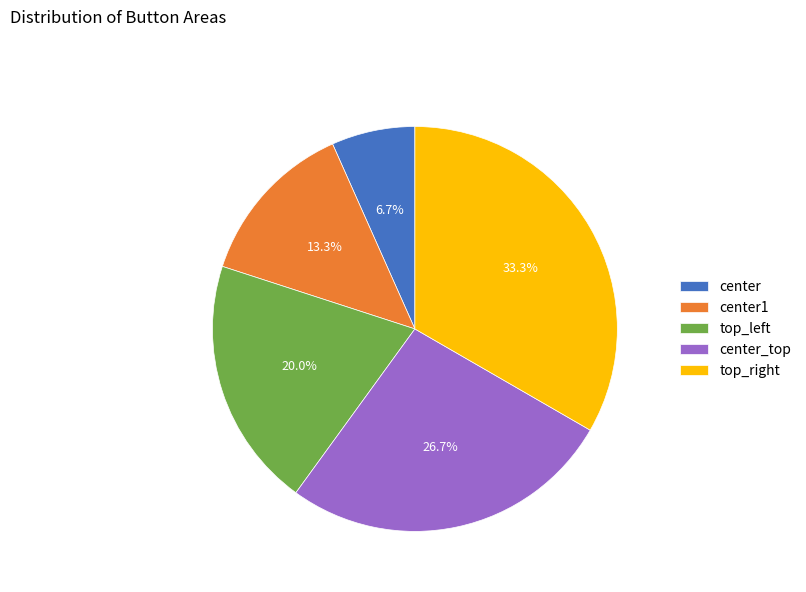

Is it true that center is 7% of the pie?

True